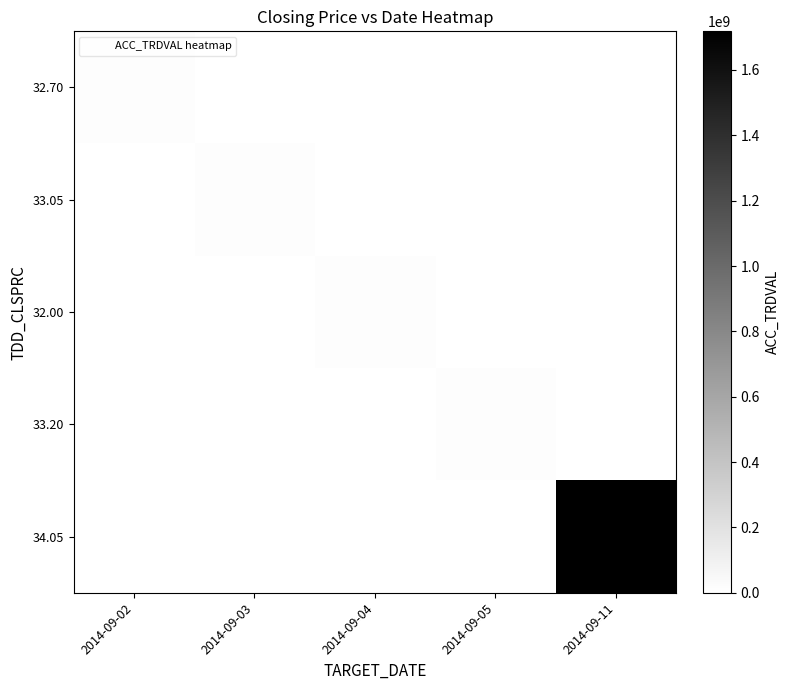

Rank the series by their maximum value, from lowest to highest.

32.70, 32.00, 33.05, 33.20, 34.05